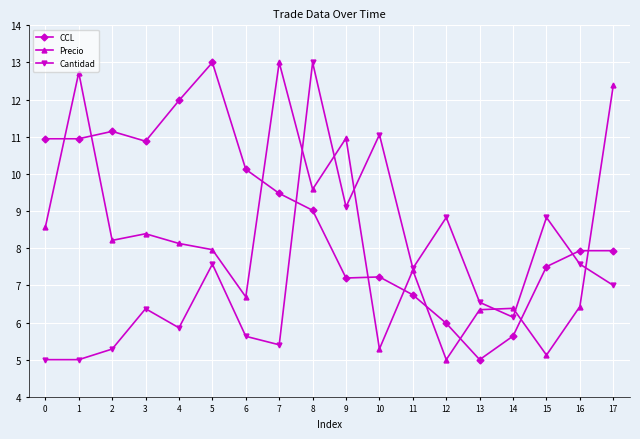

Is it true that Cantidad equals 21.3 at 8?

False